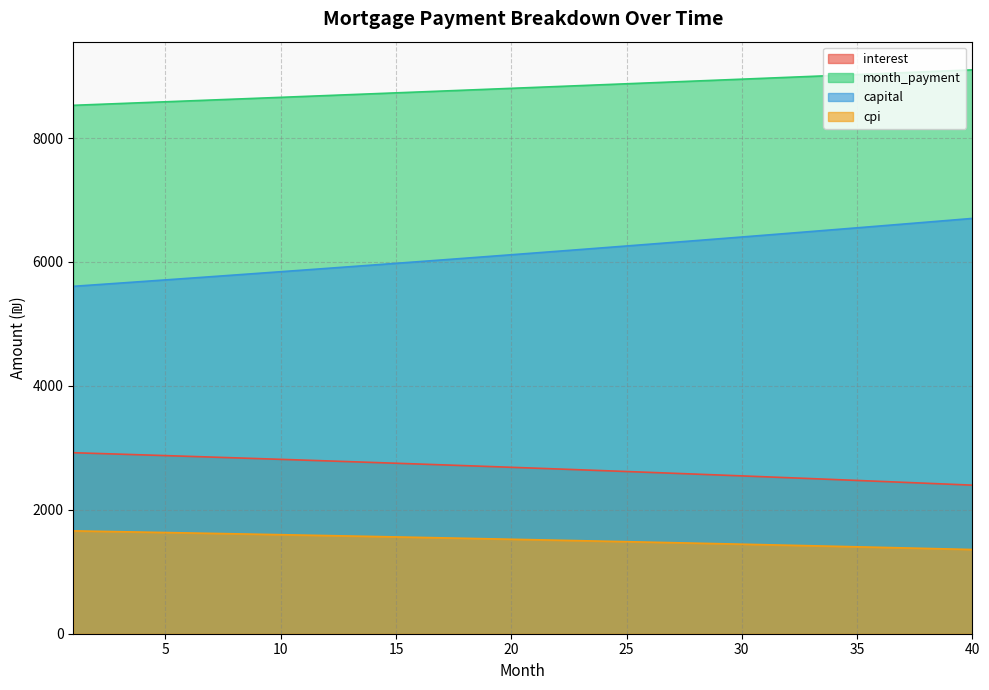

True or false: cpi has a value of 1591.4 at 11.

True